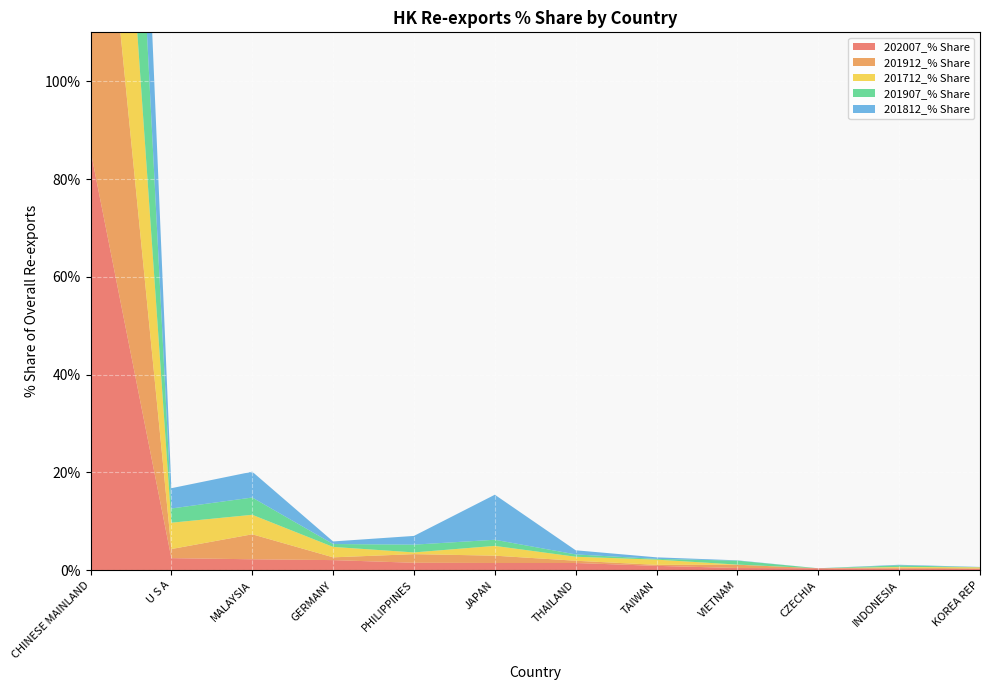

Reading left to right, list all the values displayed in this chart.

202007_% Share: 85.8	2.5	2.2	2.1	1.5	1.5	1.5	0.9	0.4	0.4	0.3	0.3
201912_% Share: 86.2	1.9	5.1	0.6	1.8	1.5	0.5	0.2	0.7	0.0	0.2	0.1
201712_% Share: 75.4	5.4	4.0	2.1	0.4	2.0	0.8	1.1	0.0	0.0	0.1	0.2
201907_% Share: 87.2	2.9	3.5	0.6	1.6	1.3	0.5	0.2	0.8	0.0	0.3	0.0
201812_% Share: 75.2	4.2	5.3	0.5	1.8	9.2	0.8	0.3	0.1	0.0	0.1	0.1